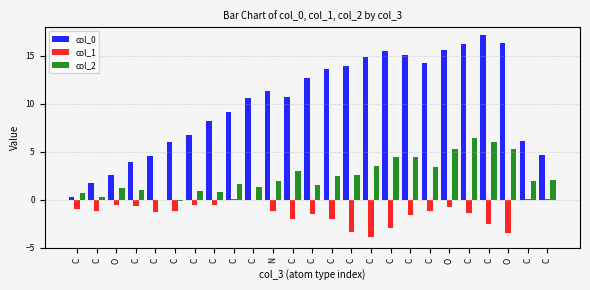

The col_1 series shows -3.5 at O. True or false?

True